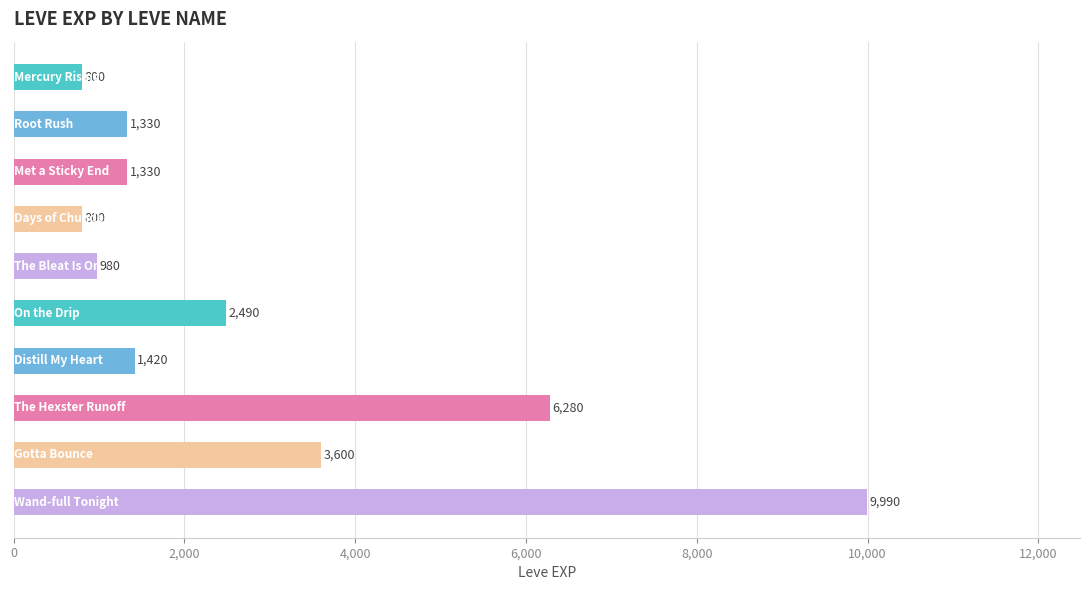

What is the smallest value displayed?

800